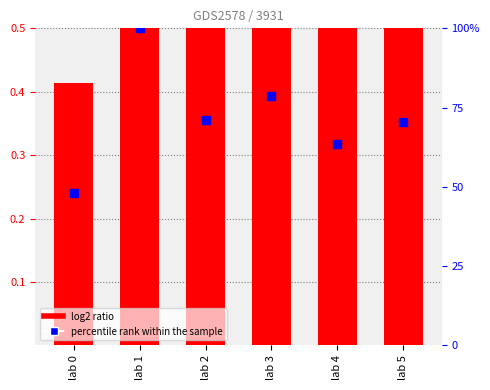

Which series has the largest Y range (max minus min)?

percentile rank within the sample